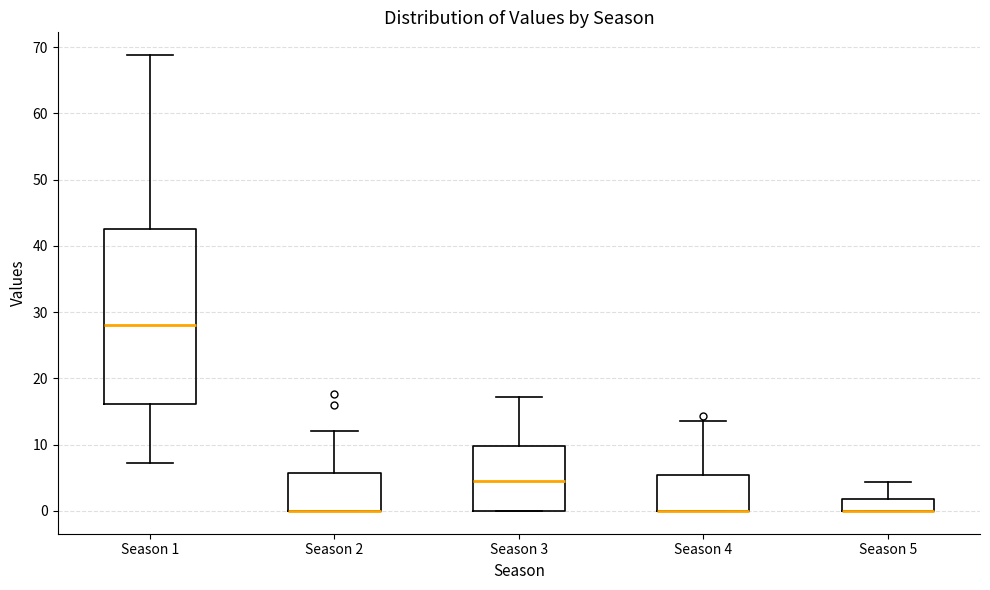

Reading left to right, transcribe this box plot: for each box, give where its median line is, the range the box spans, and where its two whiskers end, as read against the y-axis. The values are not printed on the chart, so give them approximately, as read against the axis.

Season 1: median 28, box 16 to 43, whiskers 7 to 69
Season 2: median 0 (drawn on the box's lower edge), box 0 to 6, whiskers 0 to 12
Season 3: median 5, box 0 to 10, whiskers 0 to 17
Season 4: median 0 (drawn on the box's lower edge), box 0 to 5, whiskers 0 to 14
Season 5: median 0 (drawn on the box's lower edge), box 0 to 2, whiskers 0 to 4